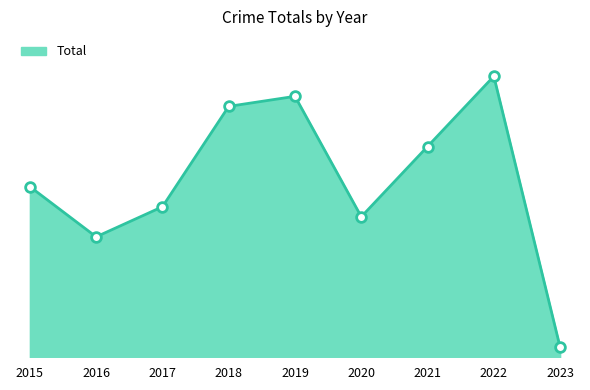

Does the chart display data point markers on the line(s)?

No